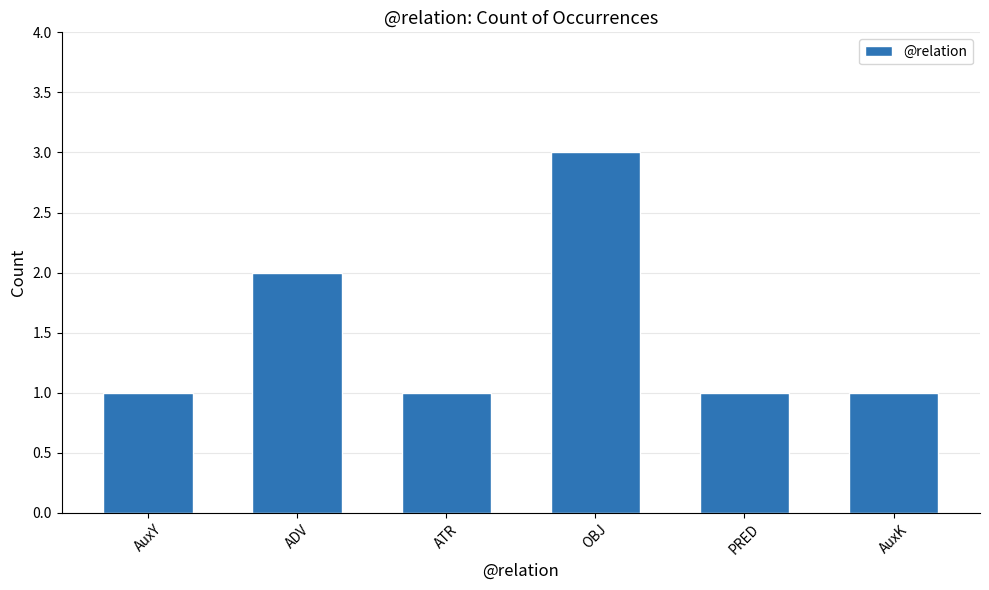

What is the sum of the values at PRED and AuxY?

2